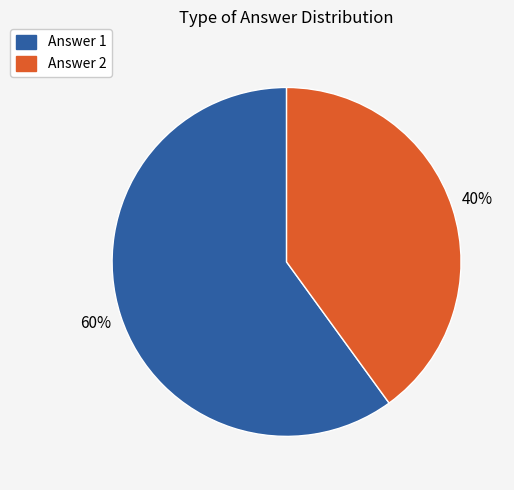

How many slices are in this pie chart?

2